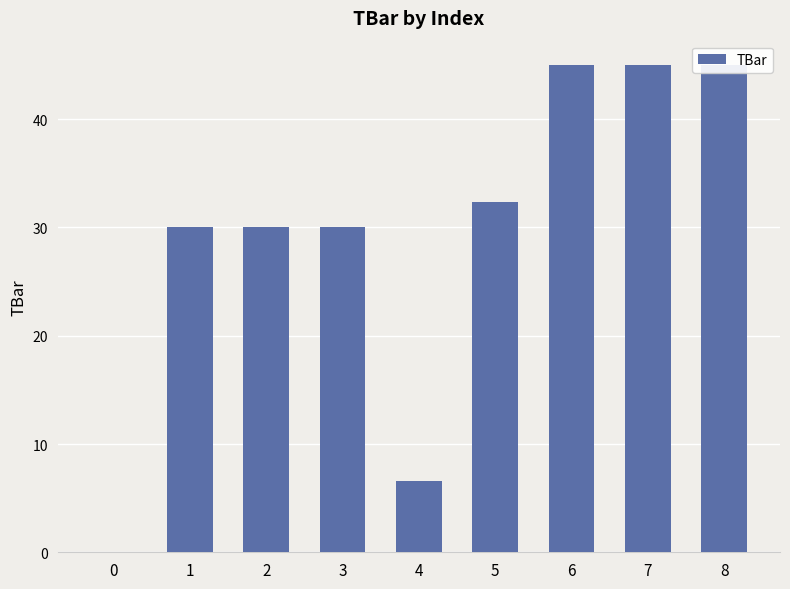

The value at 4 is 6.6. True or false?

True